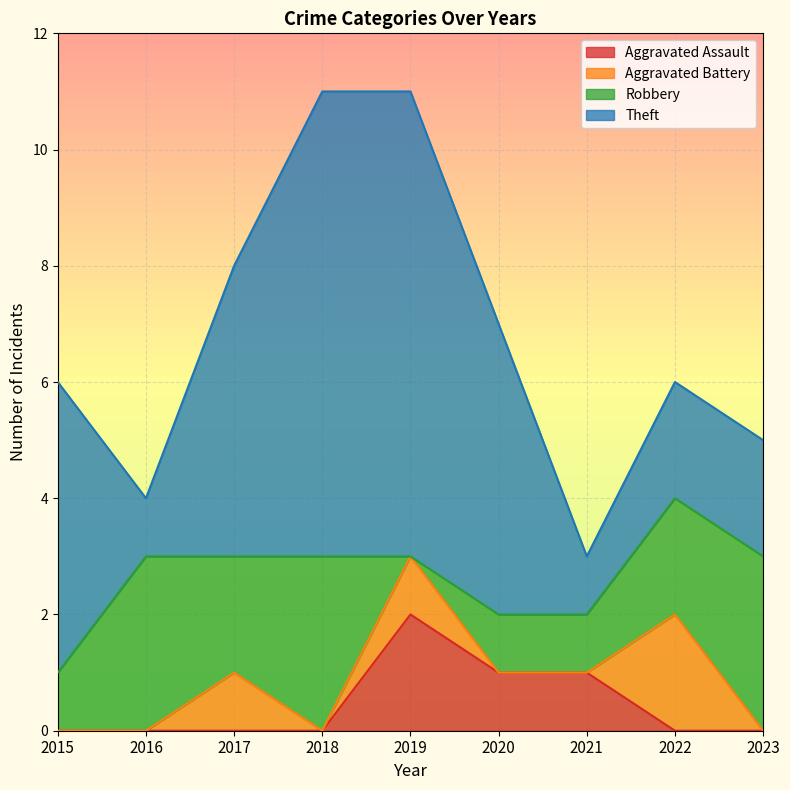

Which series has the largest range (max minus min)?

Theft